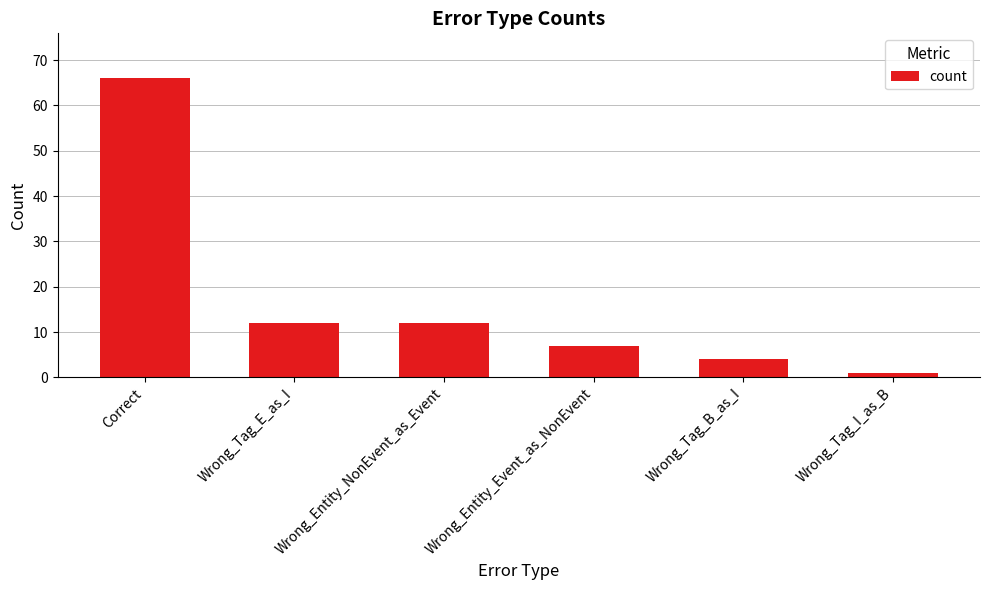

What value does the data have at Wrong_Tag_B_as_I, to the nearest 5?

5